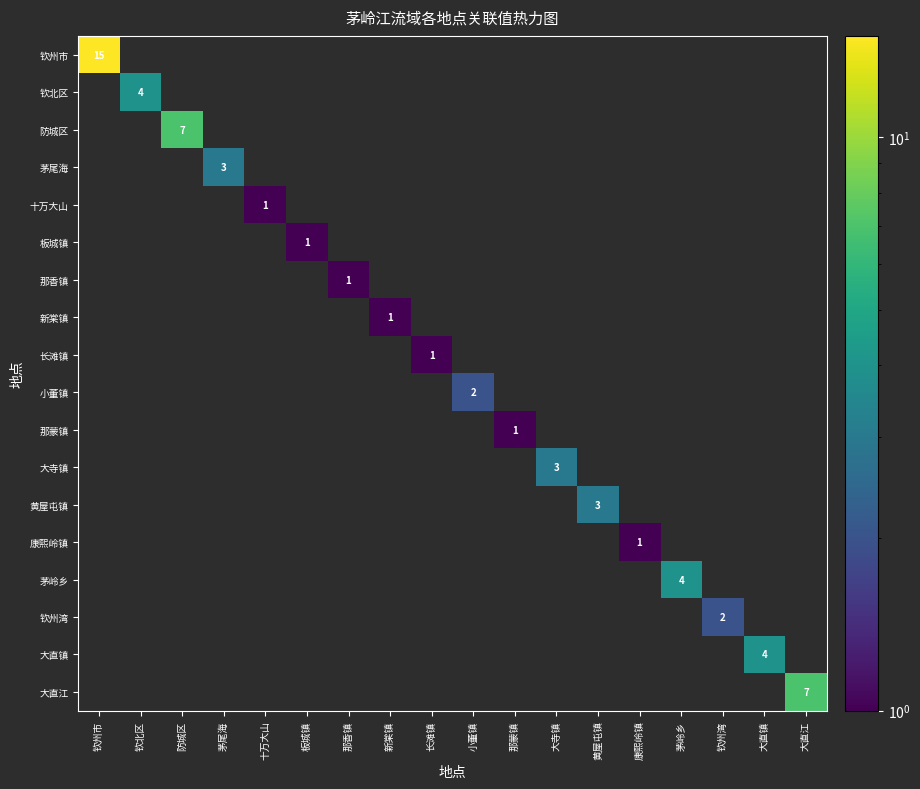

How many series are shown in this chart?

18